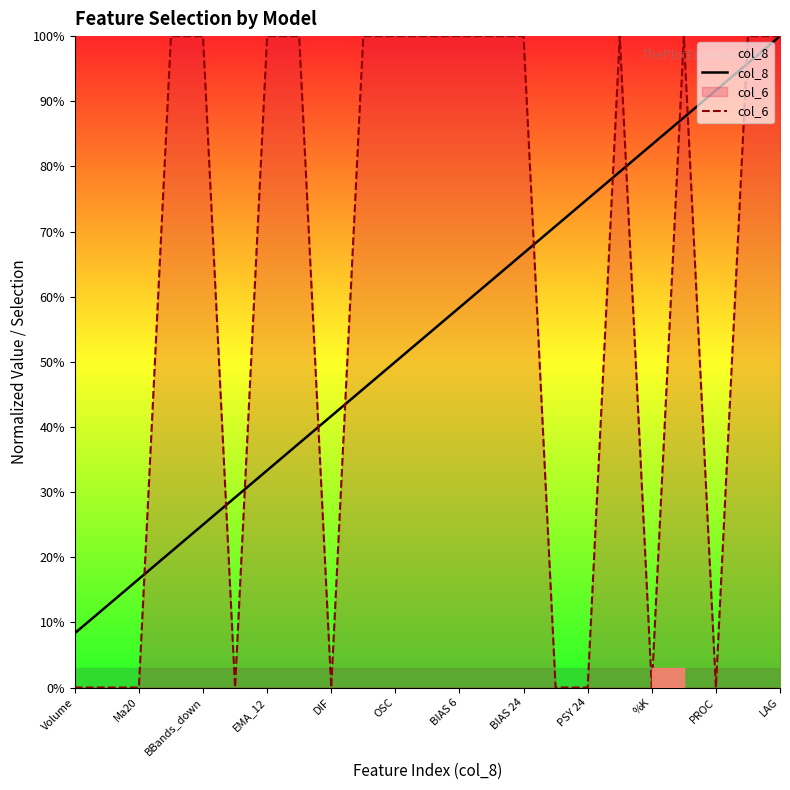

Rank the series by their average value, from highest to lowest.

col_6, col_8